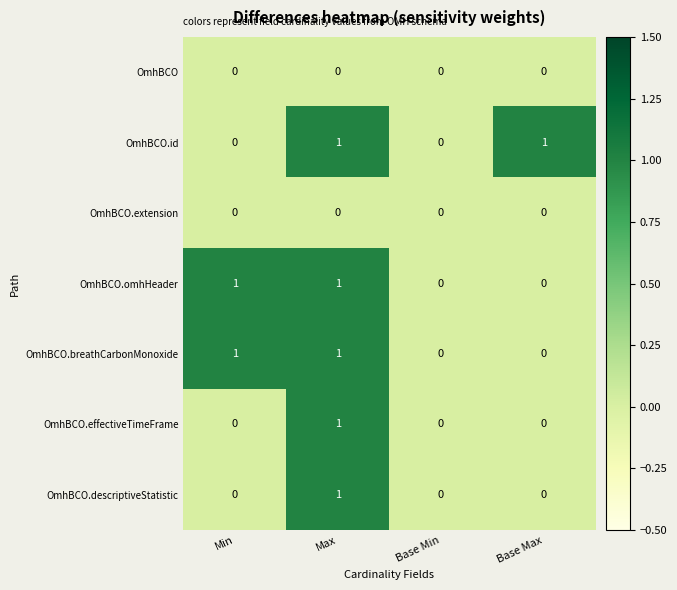

How many series are shown in this chart?

7